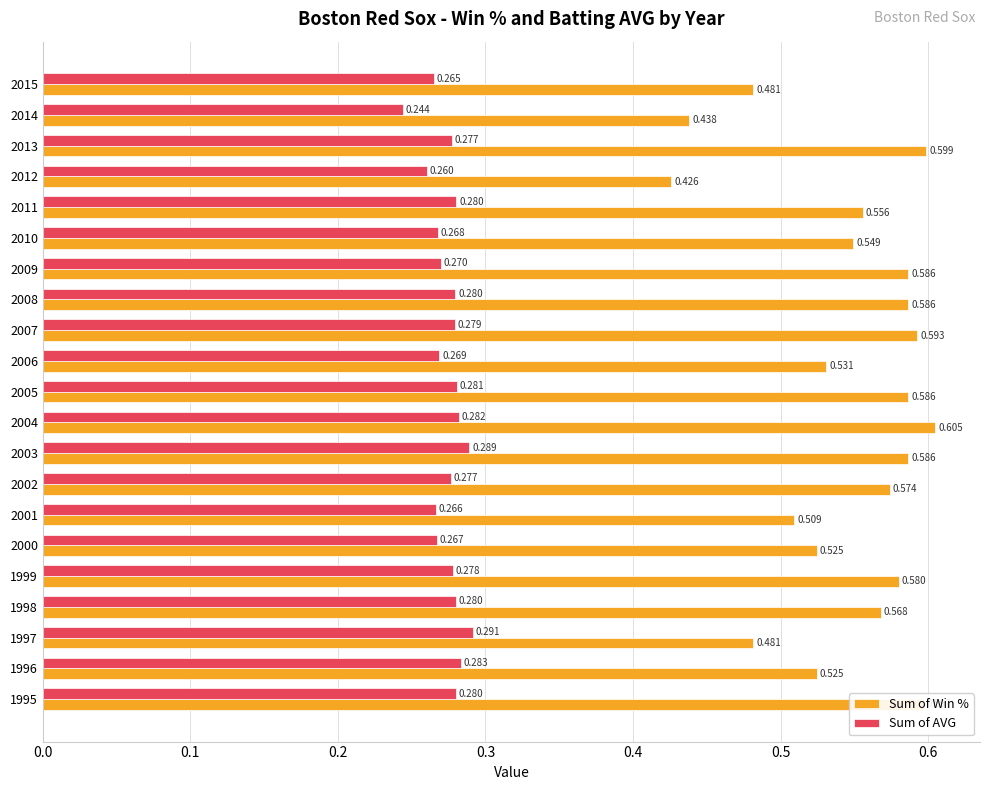

Which series has the largest range (max minus min)?

Sum of Win %